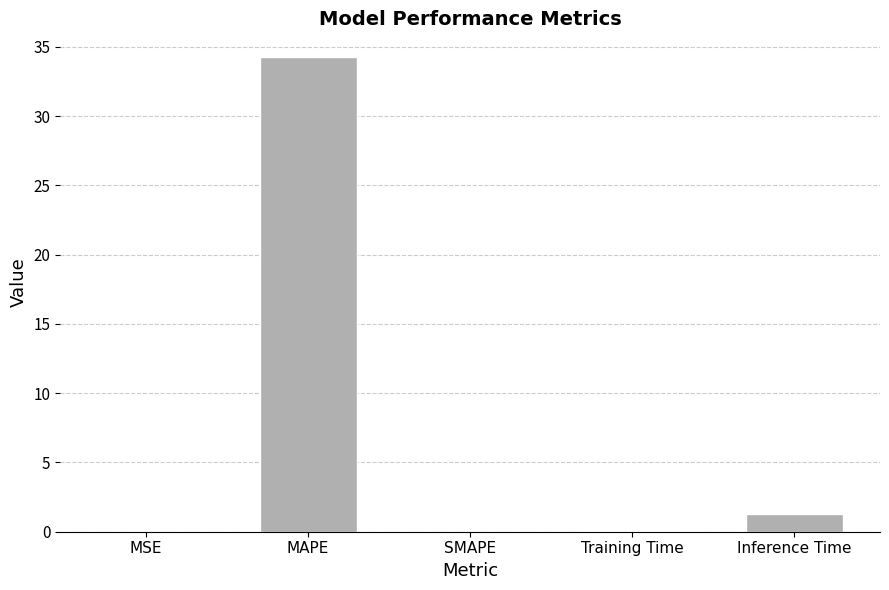

What is the sum of all values?

35.6